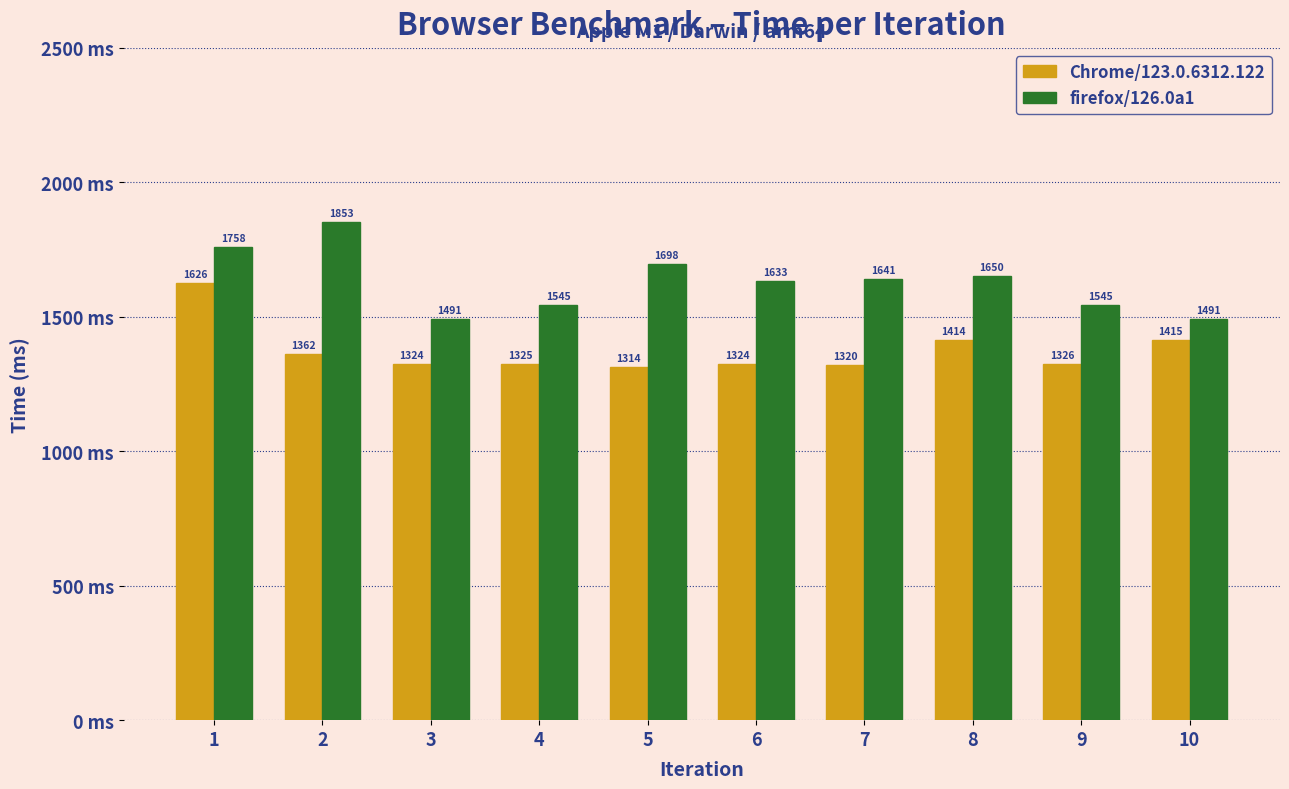

True or false: Chrome/123.0.6312.122 has a value of 1770.0 at 9.

False